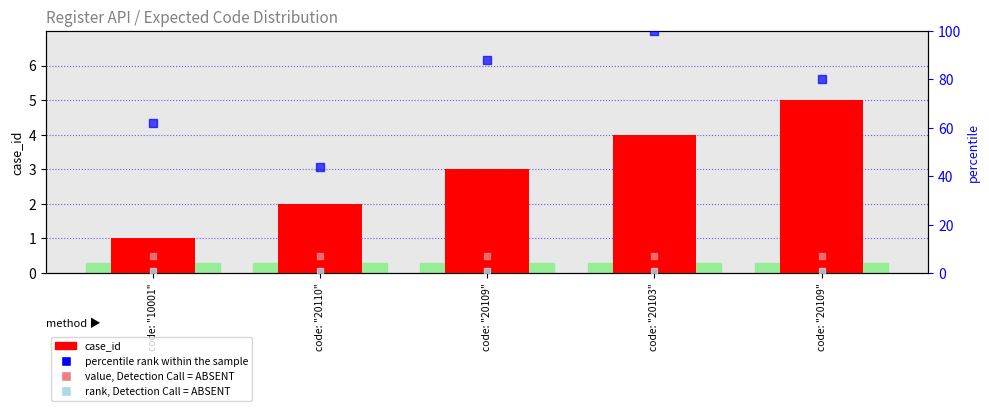

Which series contains the lowest Y value?

value, Detection Call = ABSENT